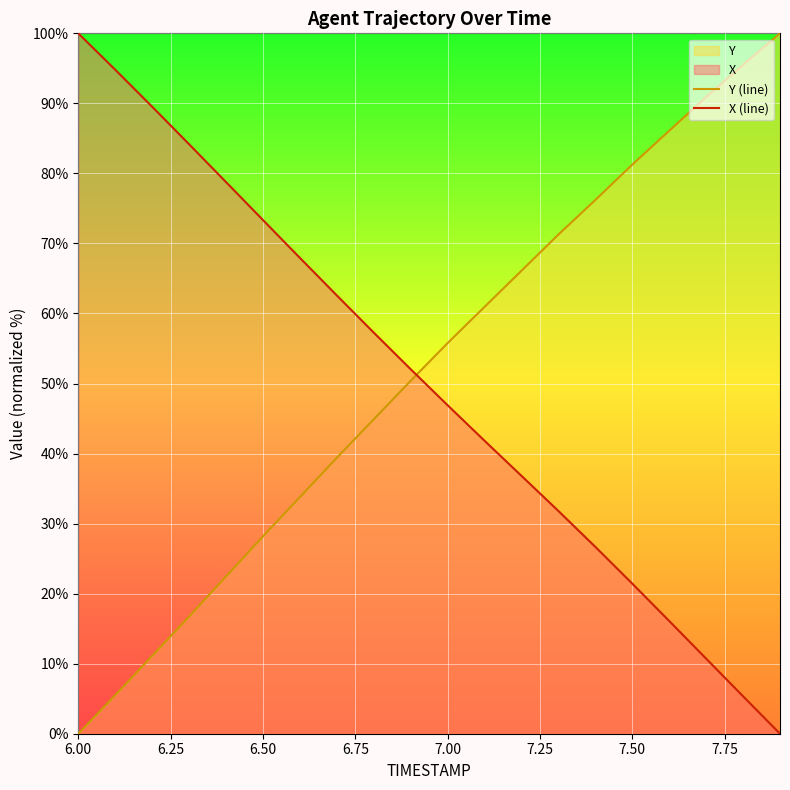

Rank the series at 6.50 from highest to lowest value.

X (line), Y (line)